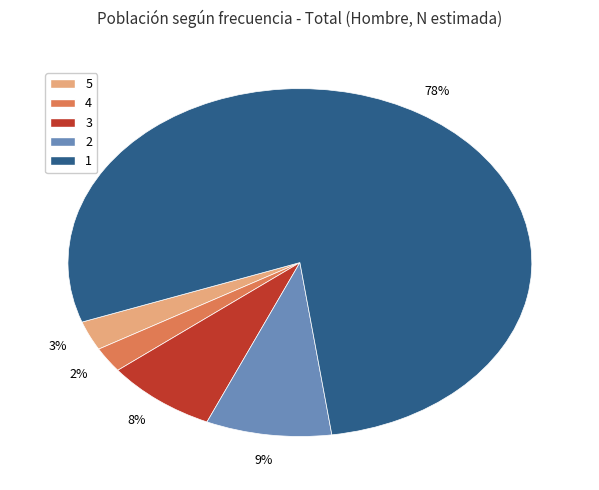

Do 3 and 1 together represent more than half of the pie?

Yes